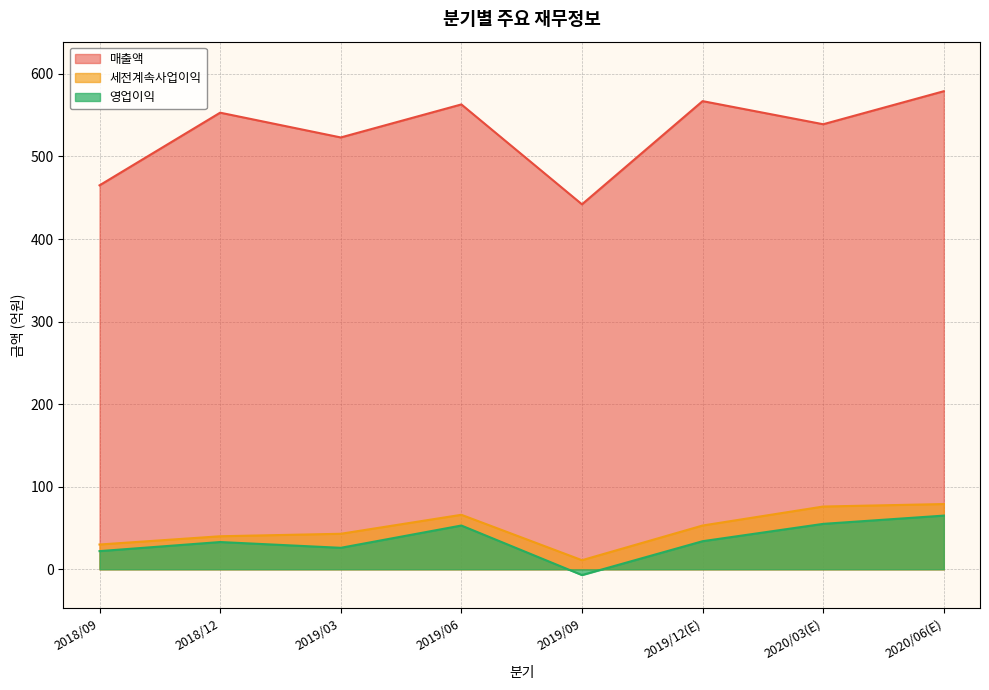

What is the difference between the maximum and minimum values in the 영업이익 series?

72